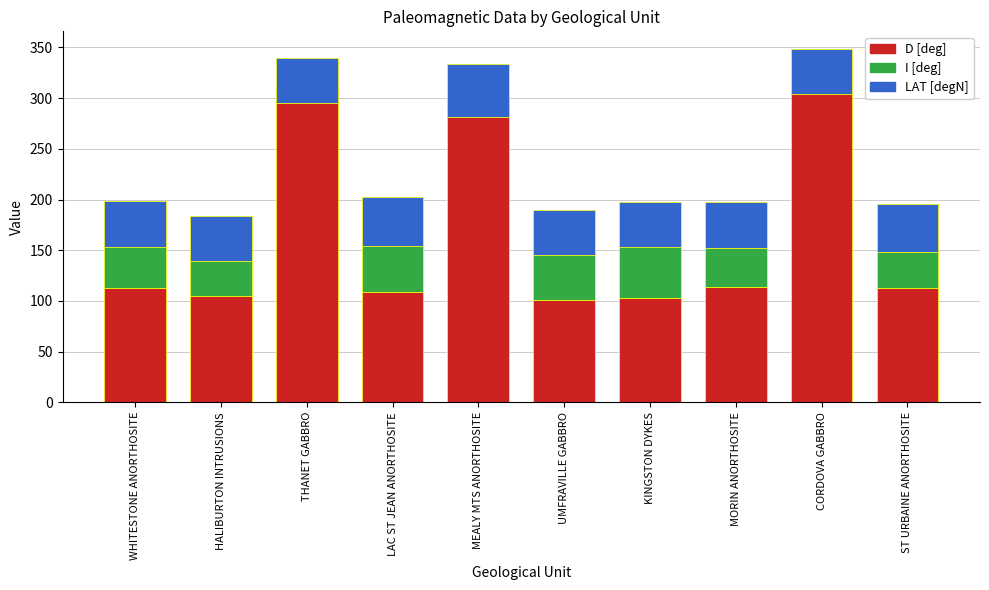

What is the difference between the I [deg] values at CORDOVA GABBRO and WHITESTONE ANORTHOSITE?

42.8